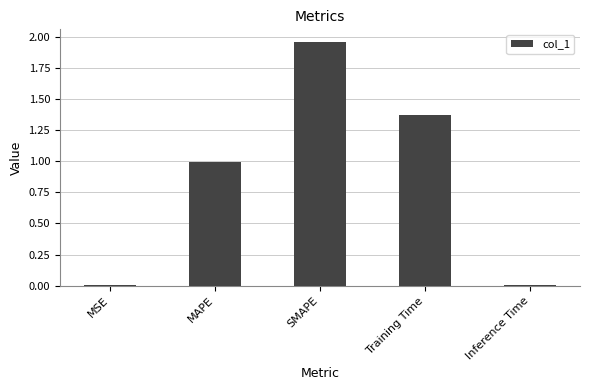

Which label corresponds to the largest value in the chart?

SMAPE